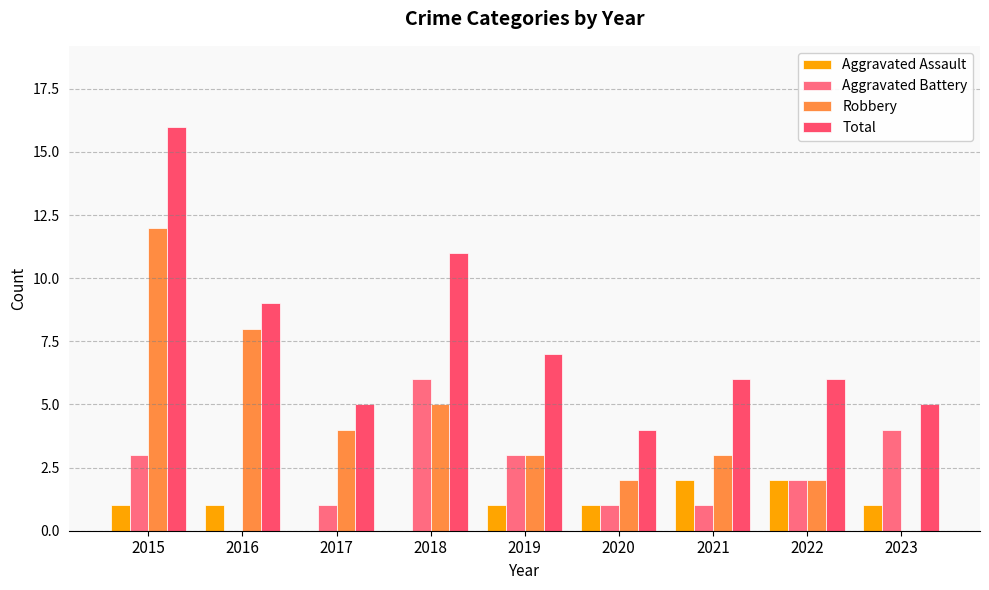

What is the value of the Robbery bar at the 7th from the left?

3